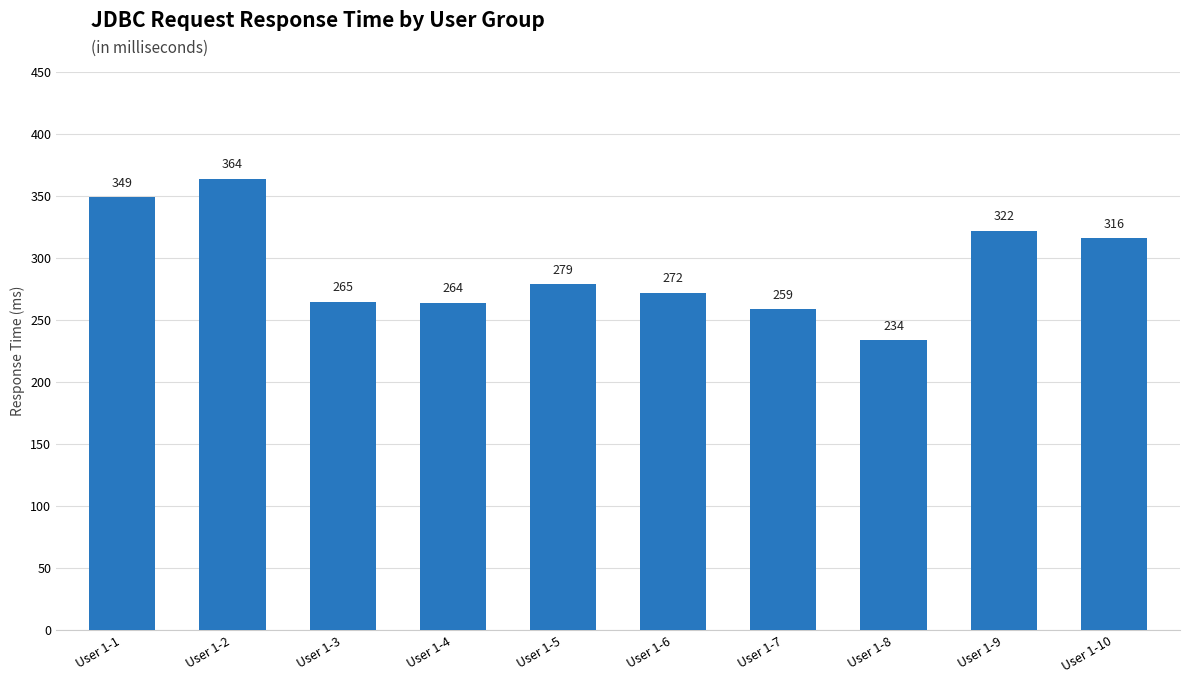

List the labels in order of value, largest first.

User 1-2, User 1-1, User 1-9, User 1-10, User 1-5, User 1-6, User 1-3, User 1-4, User 1-7, User 1-8